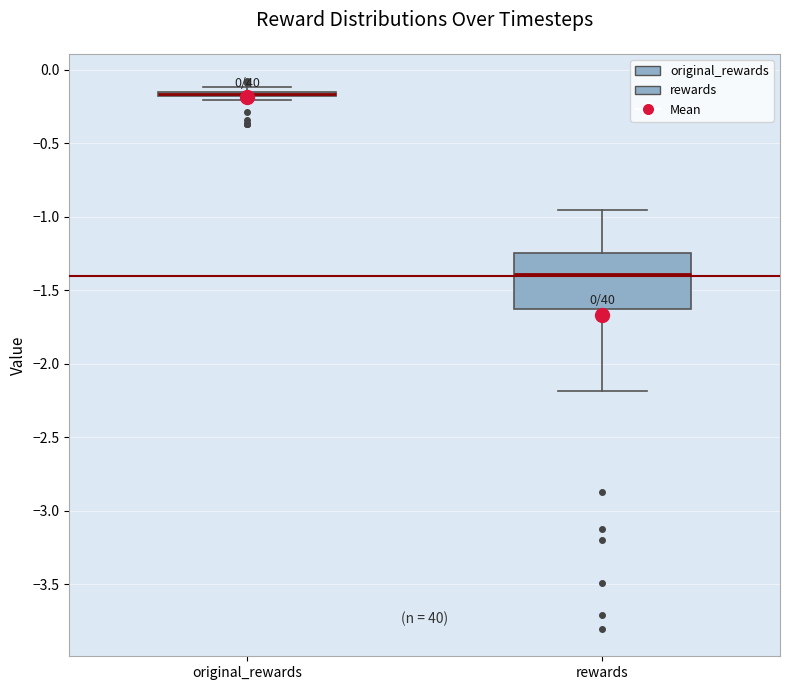

Comparing the boxes themselves (not the whiskers), which one is the tallest?

rewards